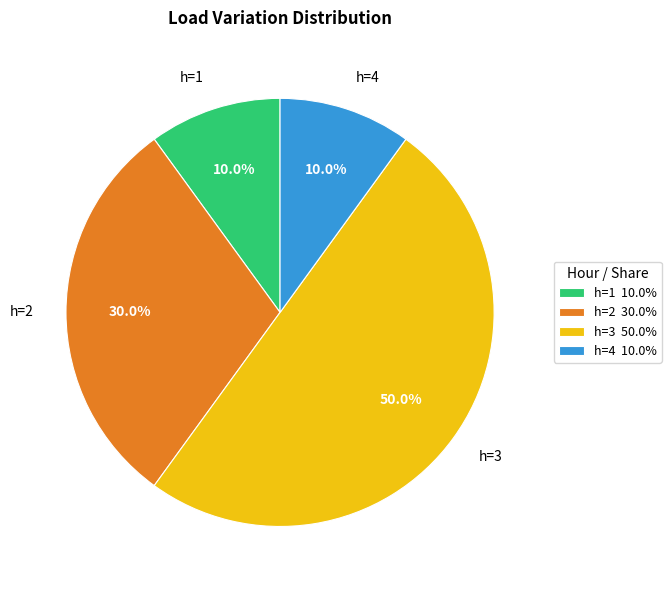

What is the total percentage of h=1 and h=3?

60.0%